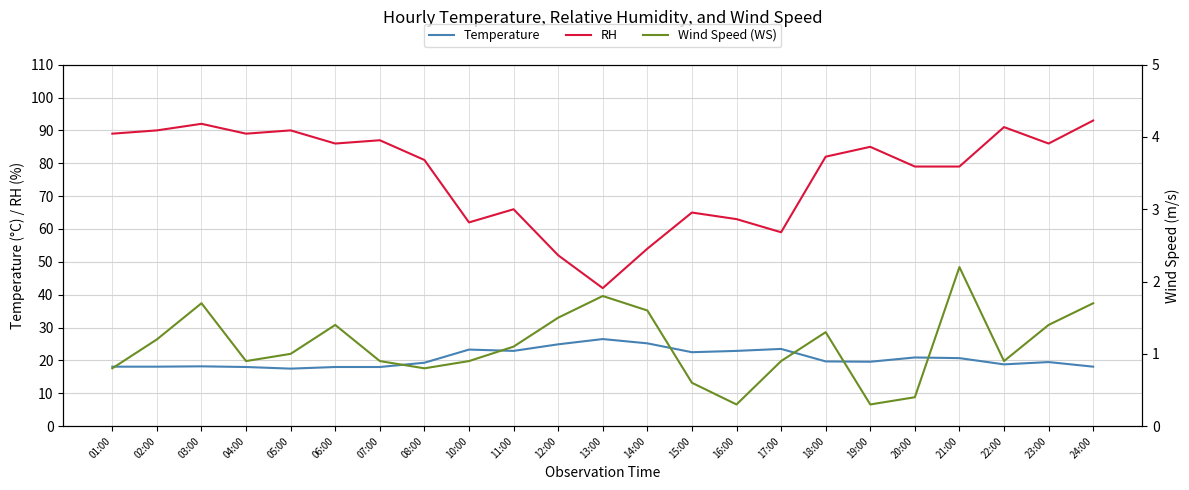

List the series in order of their peak value, lowest first.

WS, Temperature, RH